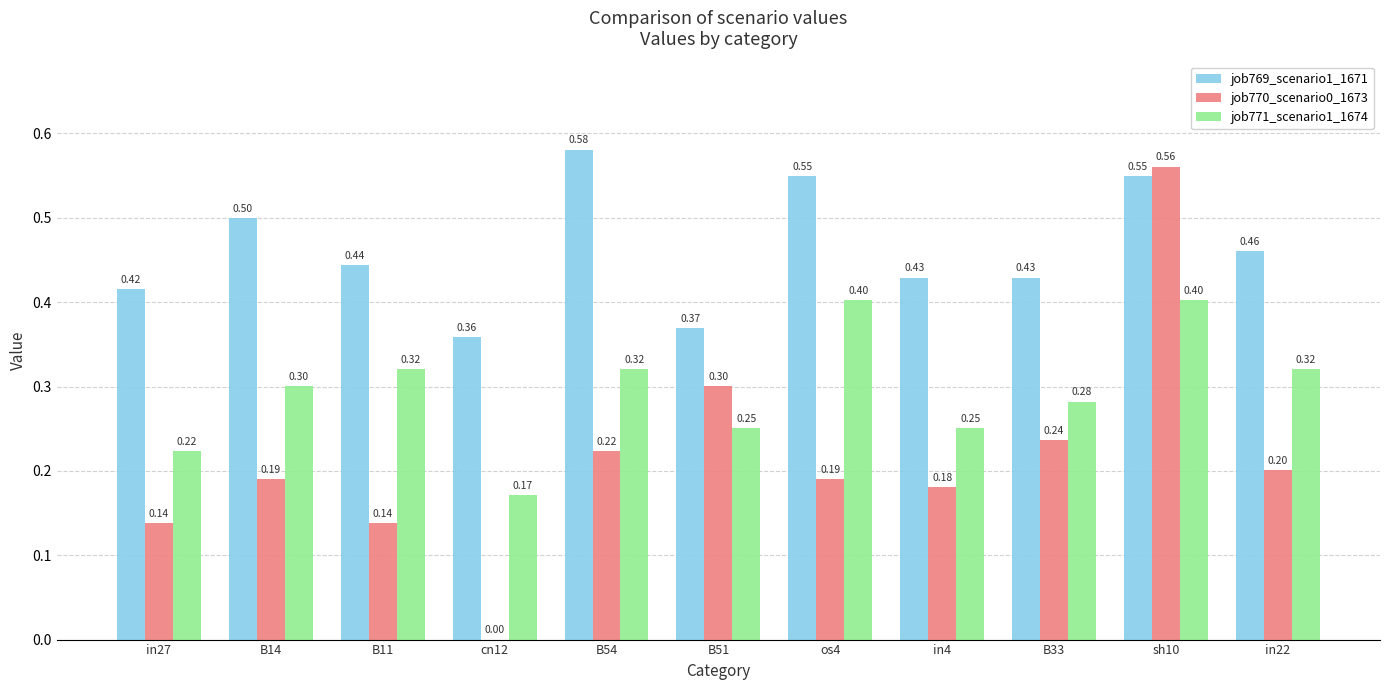

Between in27 and cn12, which series saw the biggest shift?

job770_scenario0_1673